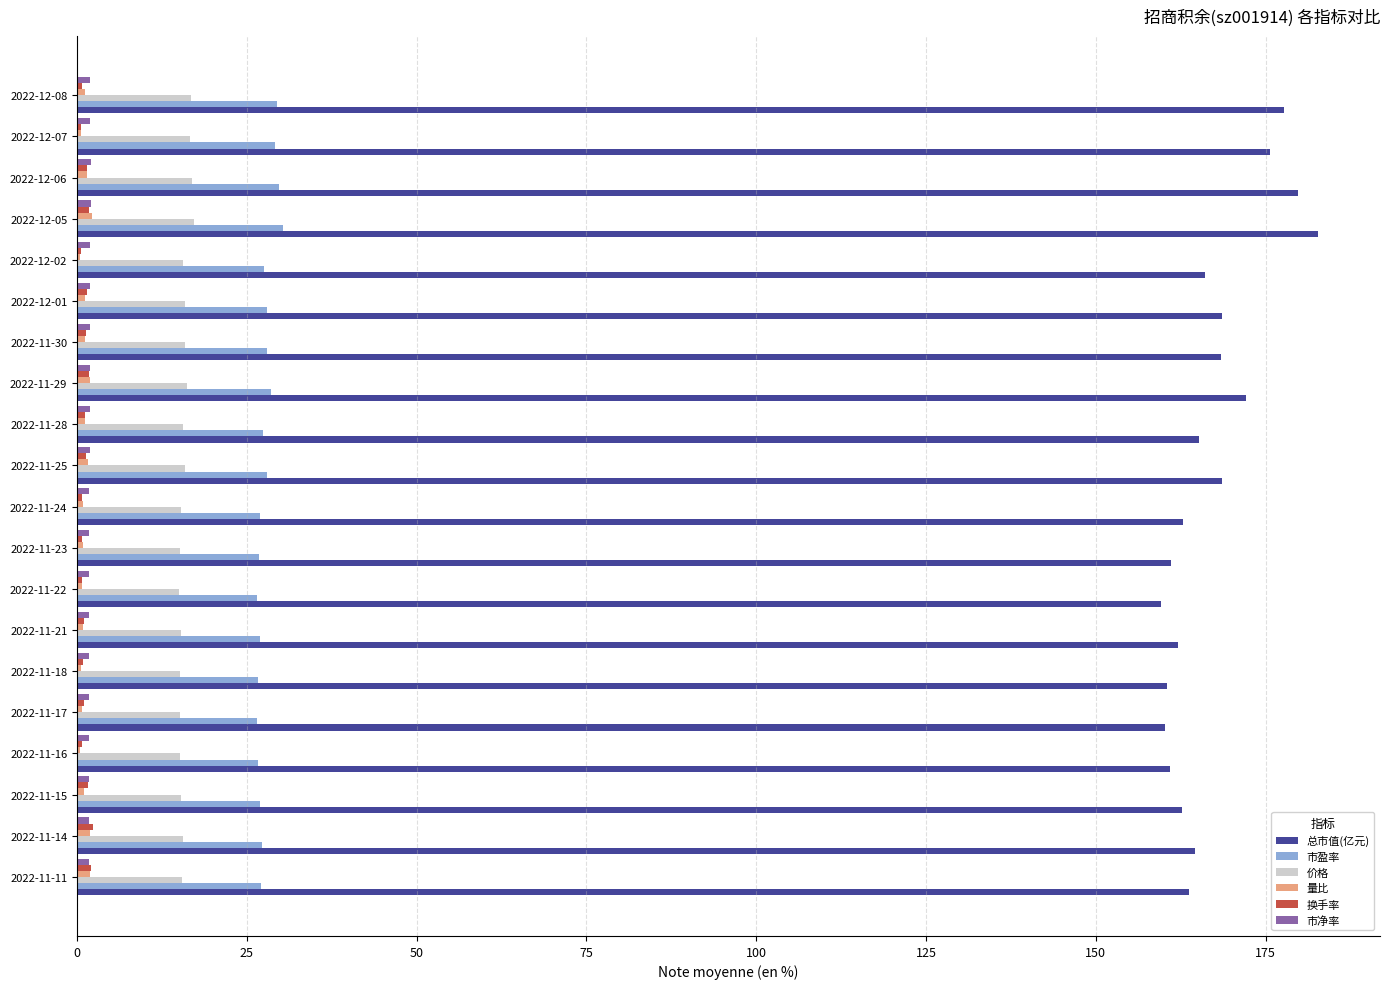

What is the average value of the 量比 series?

1.1